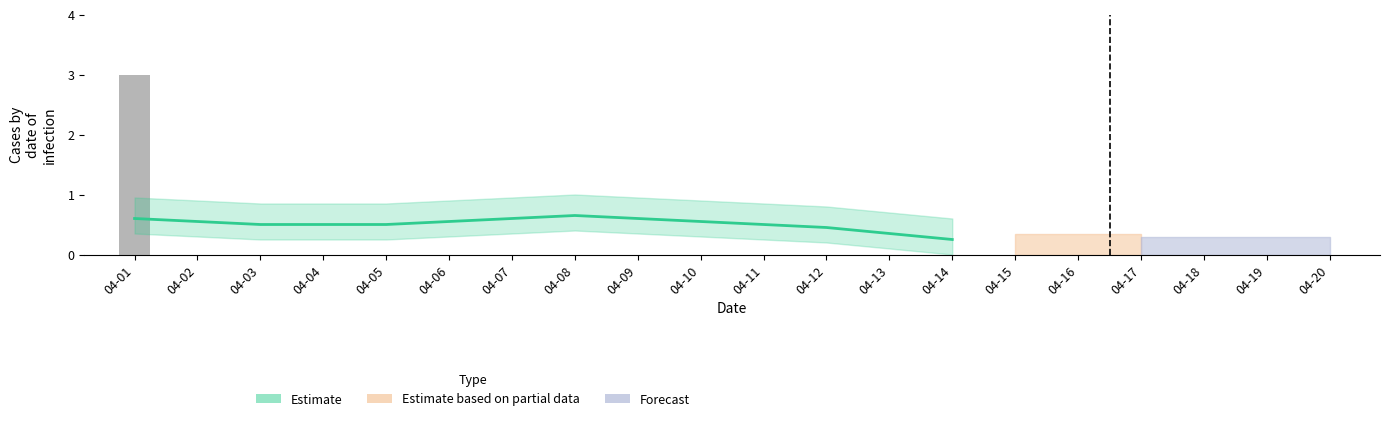

List the labels in order of value, smallest first.

04-02, 04-03, 04-04, 04-05, 04-06, 04-07, 04-08, 04-09, 04-10, 04-11, 04-12, 04-13, 04-14, 04-15, 04-16, 04-17, 04-18, 04-19, 04-20, 04-01